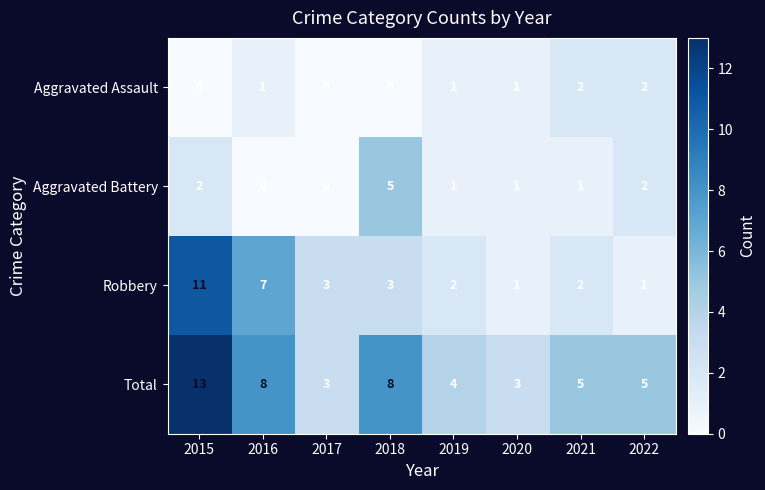

Read the Total value at 2015.

13